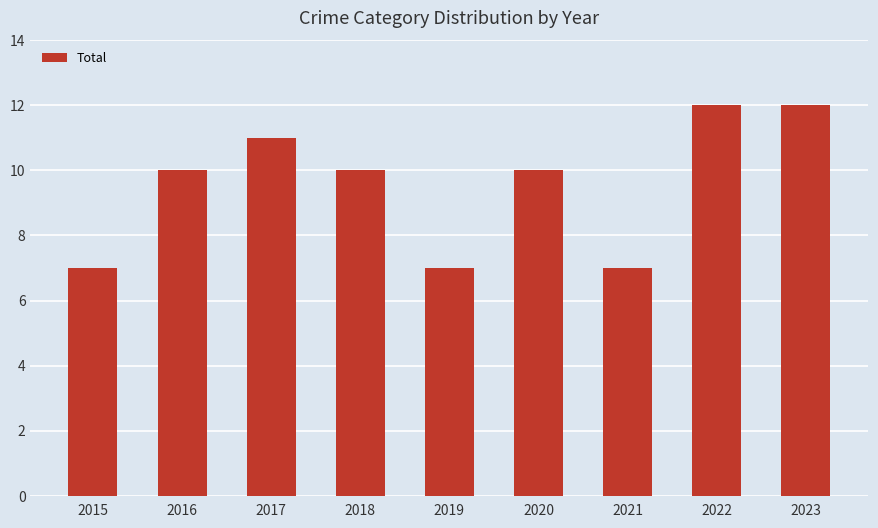

What is the smallest value displayed?

7